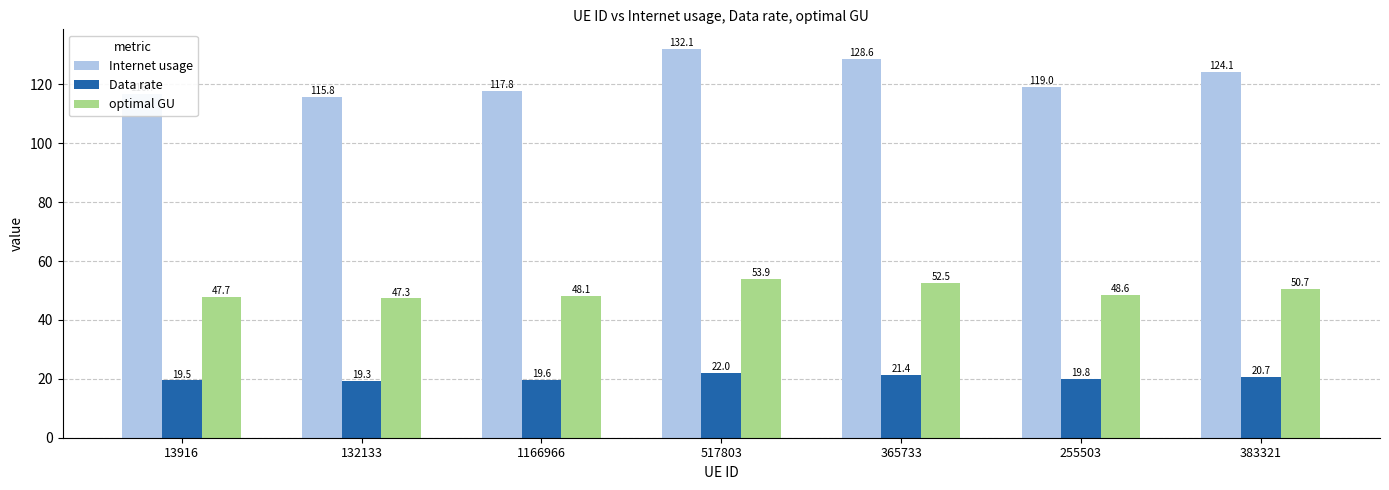

What is the label of the 2nd bar from the left?

132133